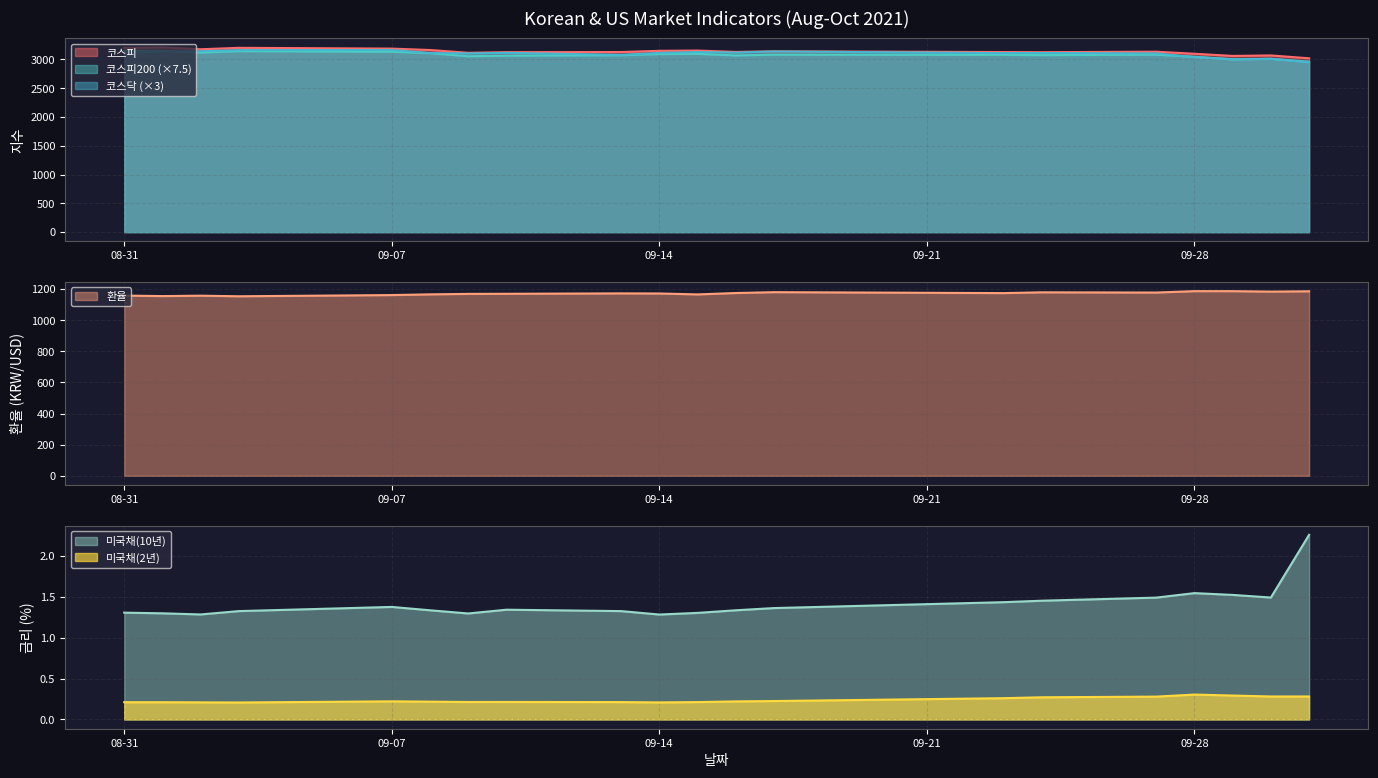

In 코스피, how many points are lower than both neighbors (excluding endpoints)?

5